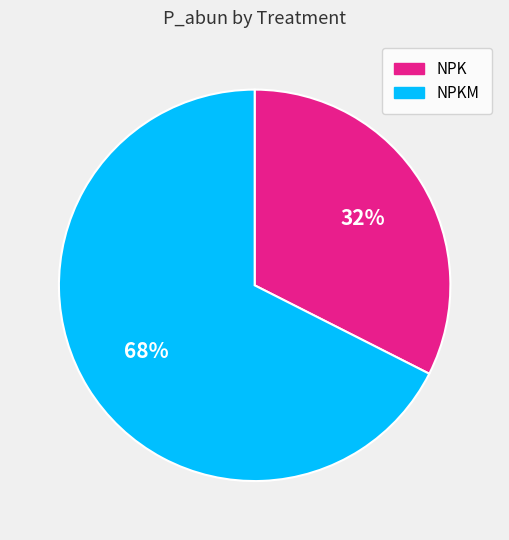

Is the sum of NPKM and NPK greater than half?

Yes